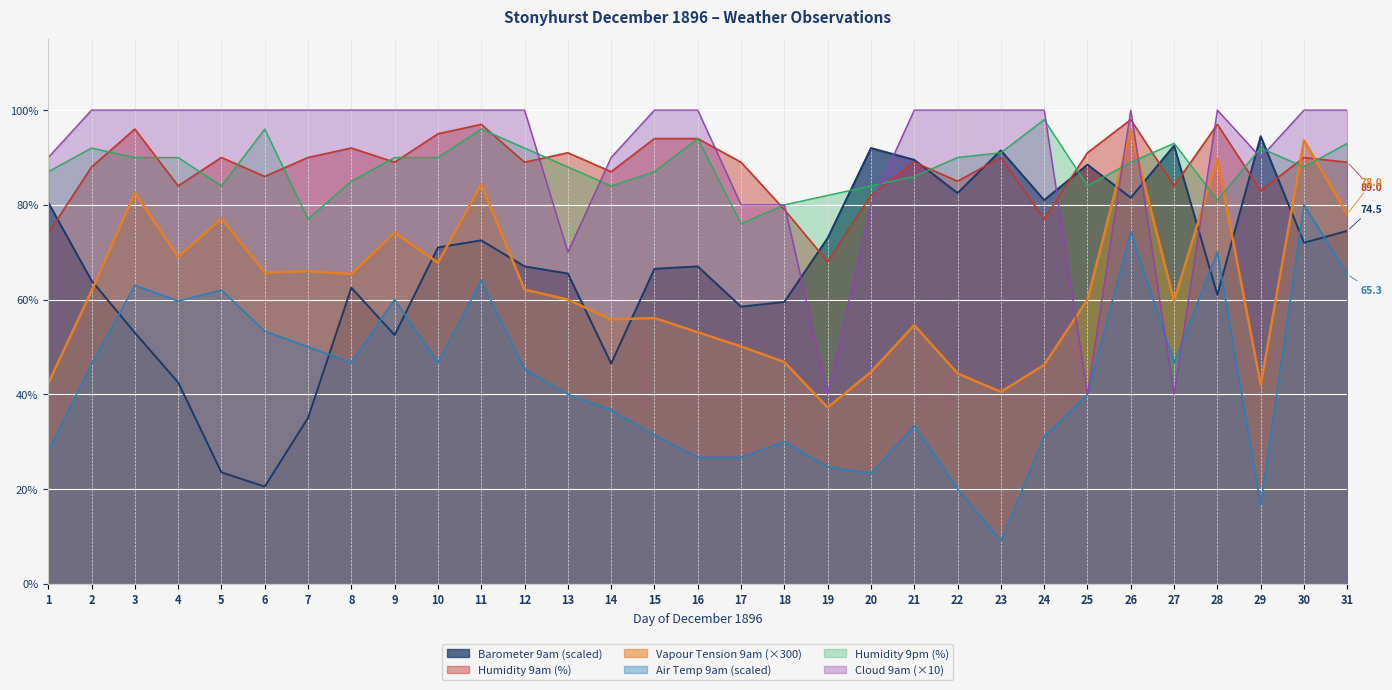

Reading left to right, transcribe all the data shown in this chart.

Barometer 9am: 80.5	64.0	53.0	42.5	23.5	20.5	35.0	62.5	52.5	71.0	72.5	67.0	65.5	46.5	66.5	67.0	58.5	59.5	73.0	92.0	89.5	82.5	91.5	81.0	88.5	81.5	92.5	61.0	94.5	72.0	74.5
Humidity 9am: 74.0	88.0	96.0	84.0	90.0	86.0	90.0	92.0	89.0	95.0	97.0	89.0	91.0	87.0	94.0	94.0	89.0	79.0	68.0	82.0	89.0	85.0	90.0	77.0	91.0	98.0	84.0	97.0	83.0	90.0	89.0
Vapour Tension 9am: 42.3	61.8	82.5	69.0	77.1	65.7	66.0	65.4	74.1	67.8	84.3	62.1	60.0	55.8	56.1	53.1	50.1	46.8	37.2	44.7	54.6	44.4	40.5	46.2	60.0	95.7	59.7	89.7	42.0	93.6	78.0
Air Temp 9am: 28.0	46.3	63.0	59.7	62.0	53.3	50.0	46.7	60.0	46.7	64.0	45.3	40.0	36.7	31.3	26.7	26.7	30.0	24.7	23.3	33.3	20.0	9.0	31.0	40.0	74.3	46.7	70.0	16.7	80.0	65.3
Humidity 9pm: 87.0	92.0	90.0	90.0	84.0	96.0	77.0	85.0	90.0	90.0	96.0	92.0	88.0	84.0	87.0	94.0	76.0	80.0	82.0	84.0	86.0	90.0	91.0	98.0	84.0	89.0	93.0	81.0	92.0	88.0	93.0
Cloud 9am: 90.0	100.0	100.0	100.0	100.0	100.0	100.0	100.0	100.0	100.0	100.0	100.0	70.0	90.0	100.0	100.0	80.0	80.0	40.0	80.0	100.0	100.0	100.0	100.0	40.0	100.0	40.0	100.0	90.0	100.0	100.0